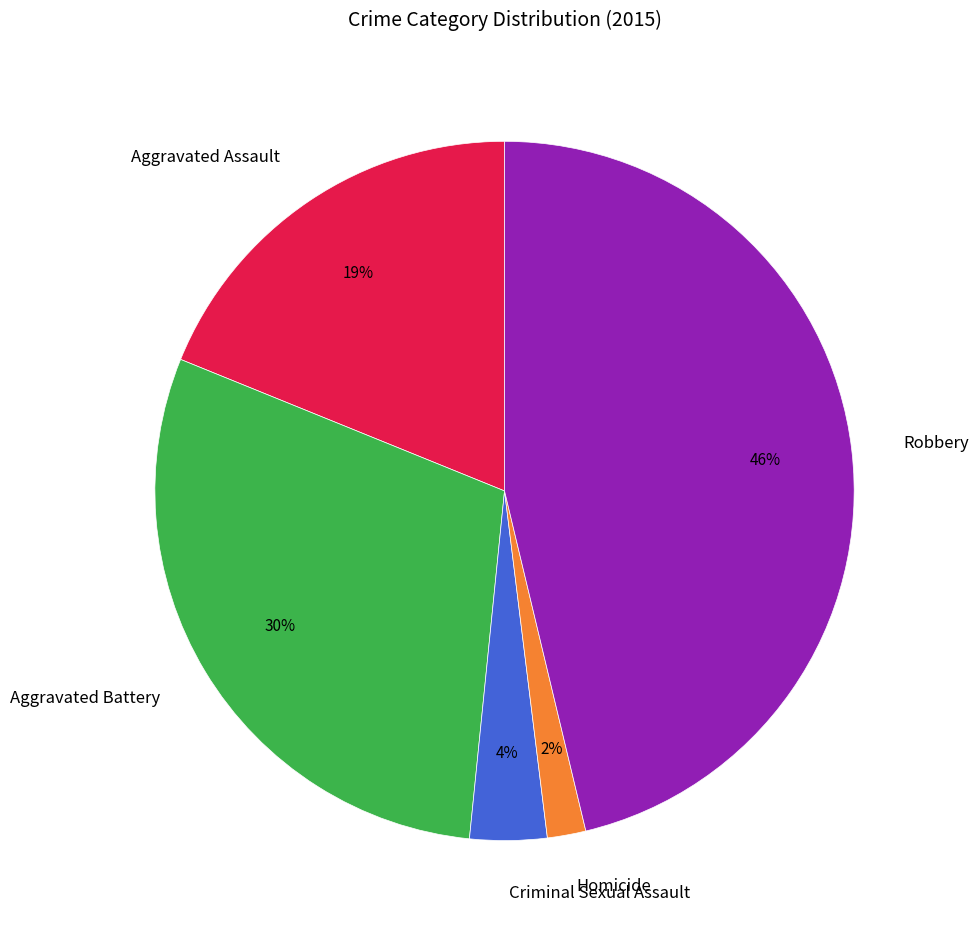

Is there a majority slice in this chart?

No